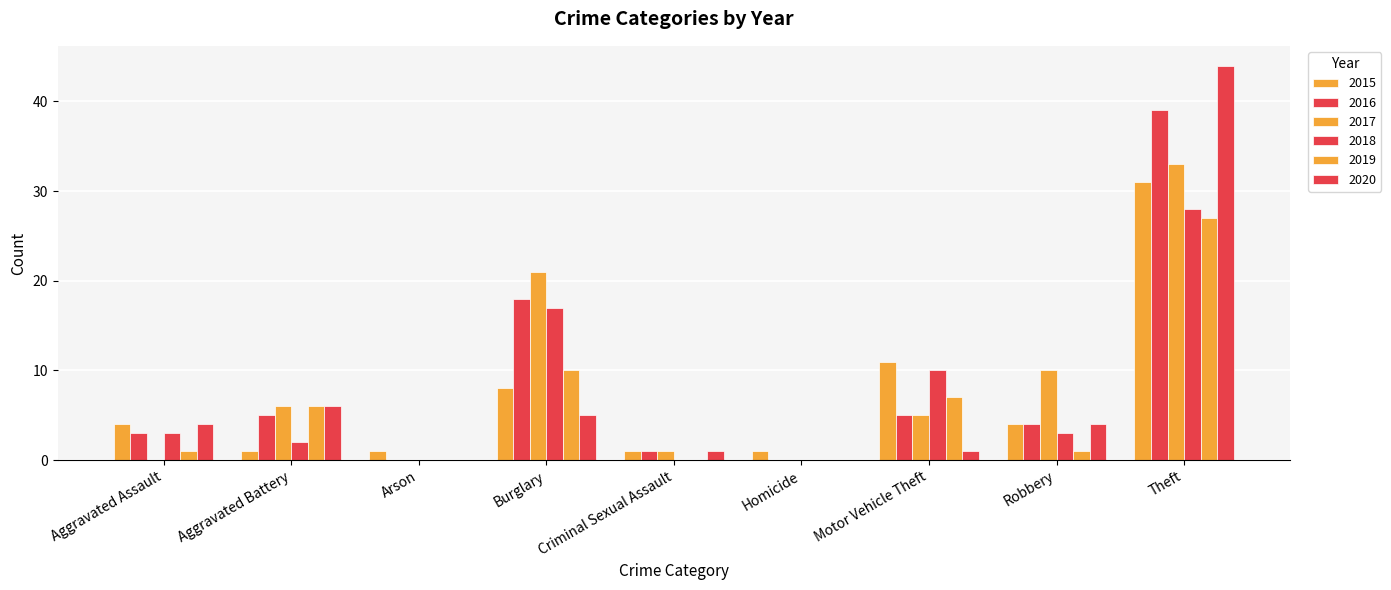

Count the number of data series in this chart.

6